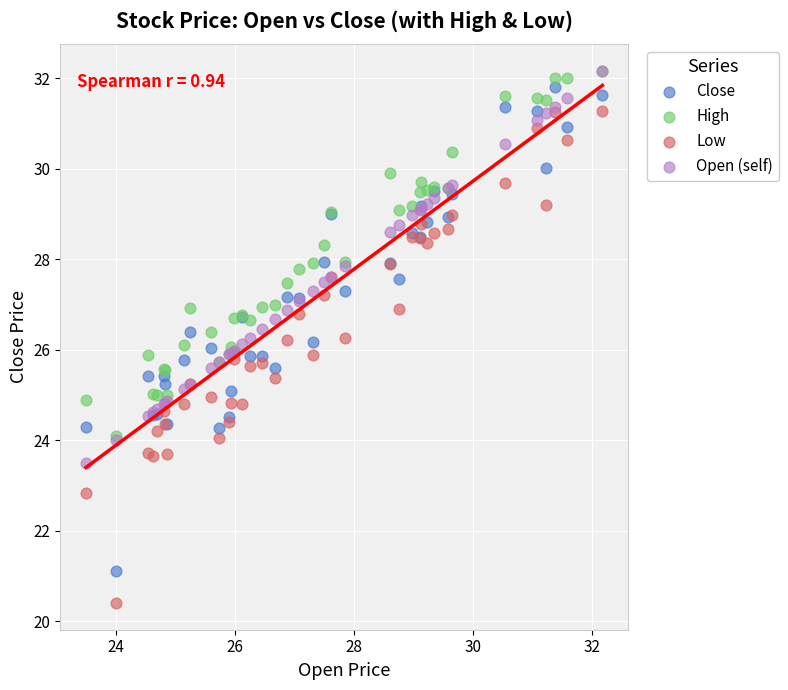

Which series has the widest spread of Y values?

Low